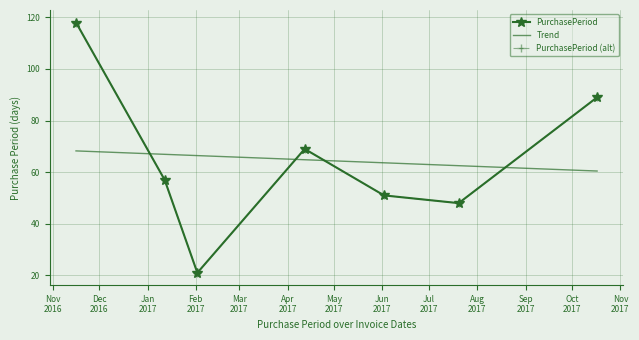

At which category does the data reach its first local peak?

2017-04-12